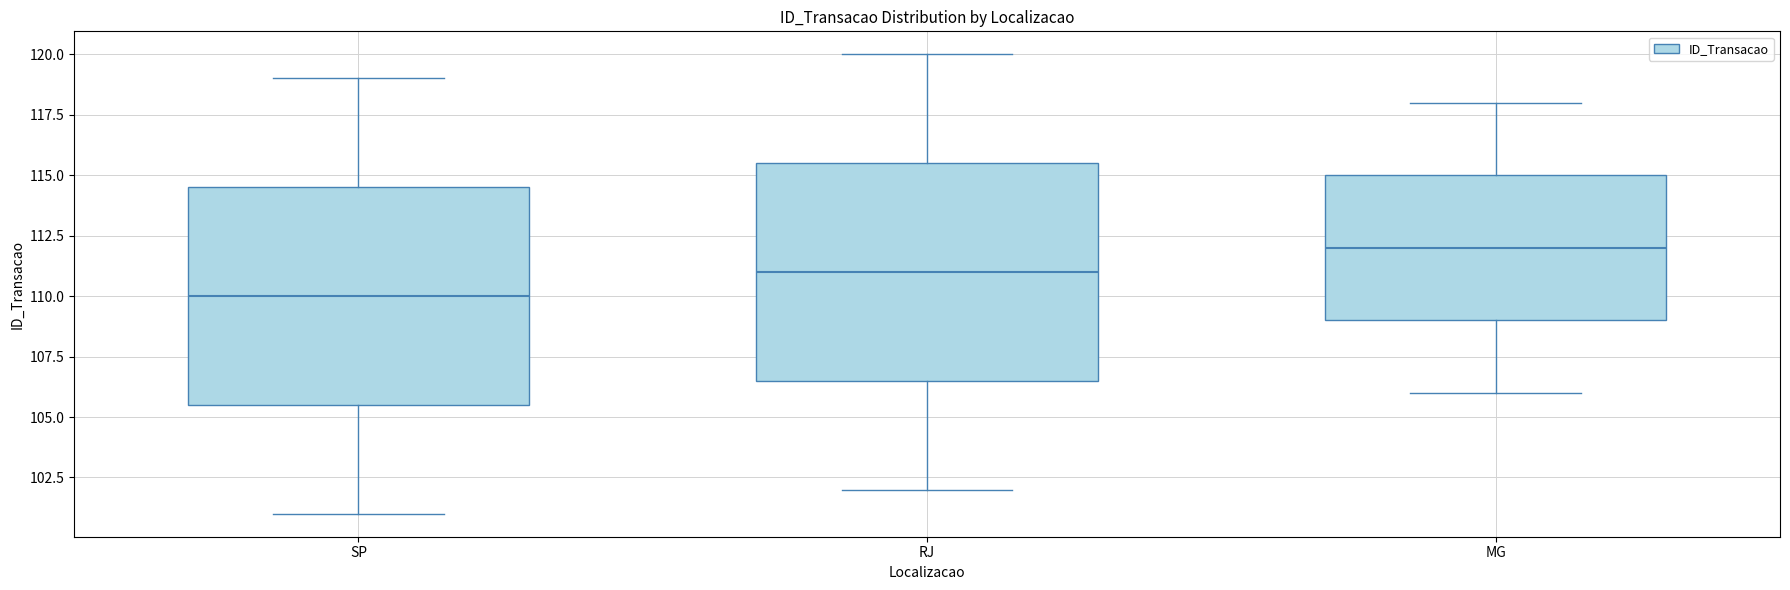

Reading left to right, transcribe this box plot: for each box, give where its median line is, the range the box spans, and where its two whiskers end, as read against the y-axis. The values are not printed on the chart, so give them approximately, as read against the axis.

SP: median 110.0, box 105.5 to 114.5, whiskers 101.0 to 119.0
RJ: median 111.0, box 106.5 to 115.5, whiskers 102.0 to 120.0
MG: median 112.0, box 109.0 to 115.0, whiskers 106.0 to 118.0